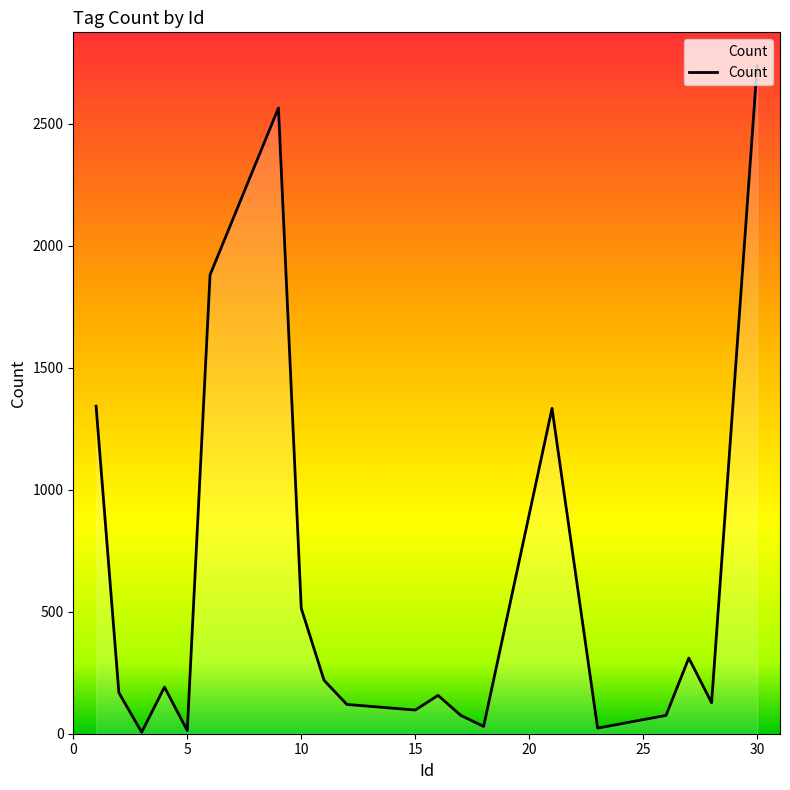

What is the difference between the maximum and minimum values?

2731